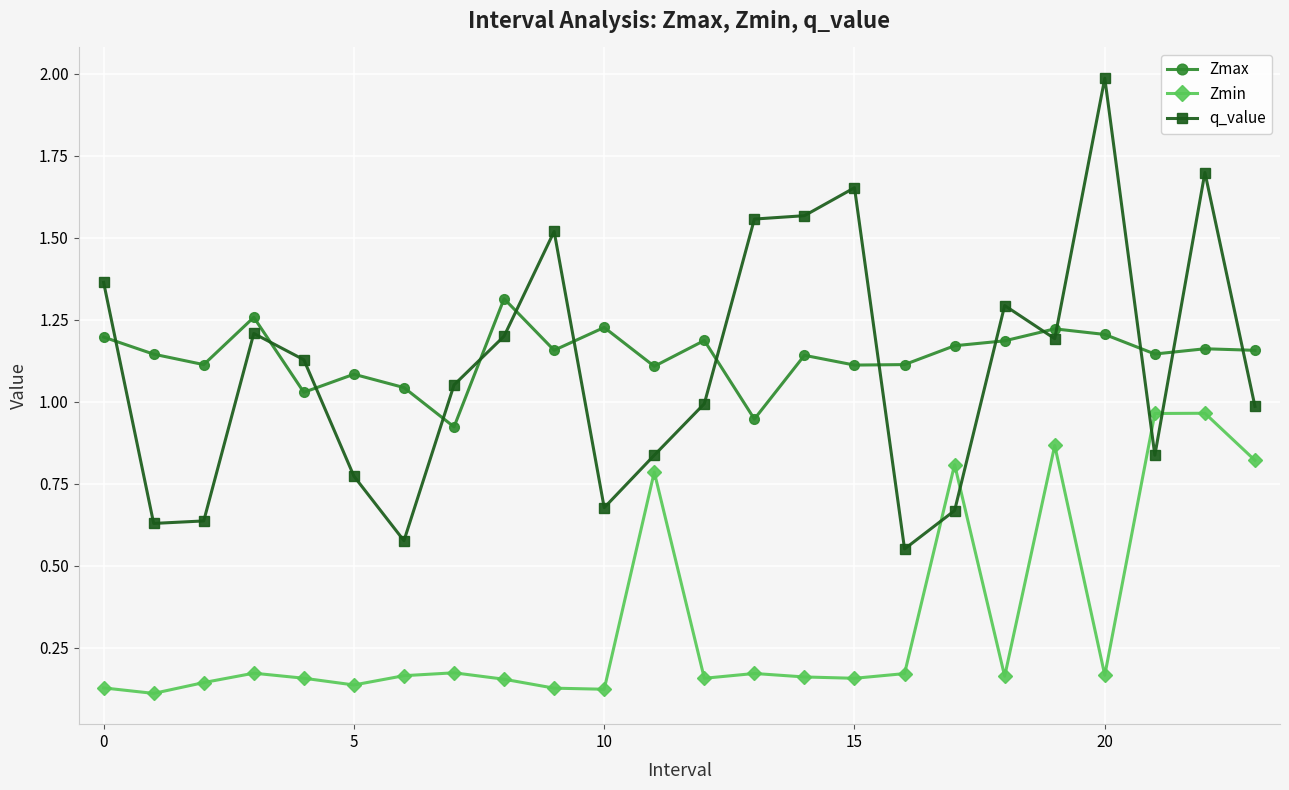

What are all the series names shown in the legend?

Zmax, Zmin, q_value